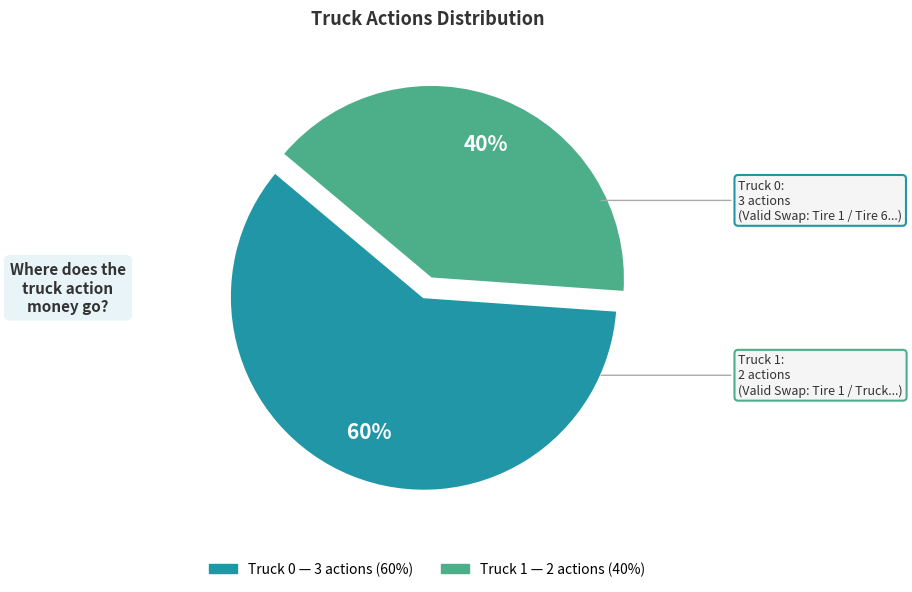

Is there a majority slice in this chart?

Yes